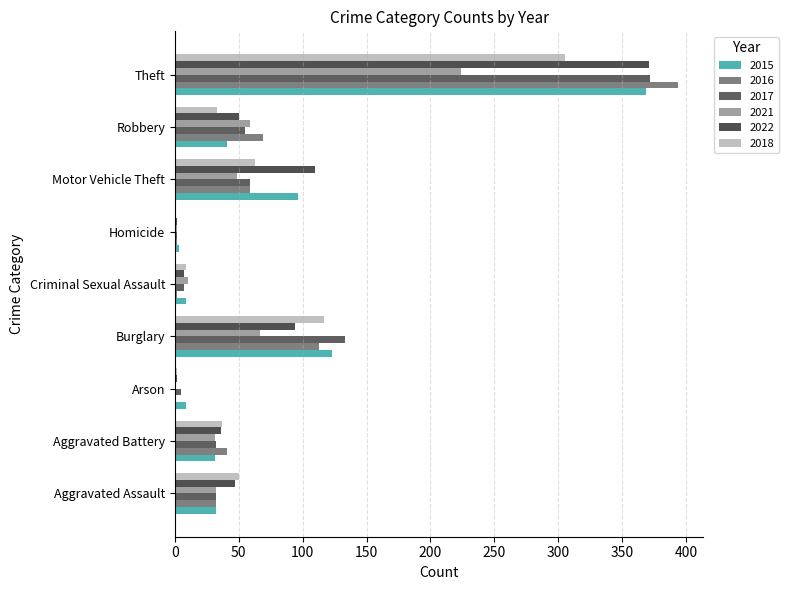

Reading left to right, list all the values displayed in this chart.

2015: 32	31	9	123	9	3	96	41	369
2016: 32	41	1	113	2	2	59	69	394
2017: 32	32	5	133	7	2	59	55	372
2021: 32	31	0	67	10	2	49	59	224
2022: 47	36	2	94	7	2	110	50	371
2018: 50	37	2	117	9	0	63	33	305